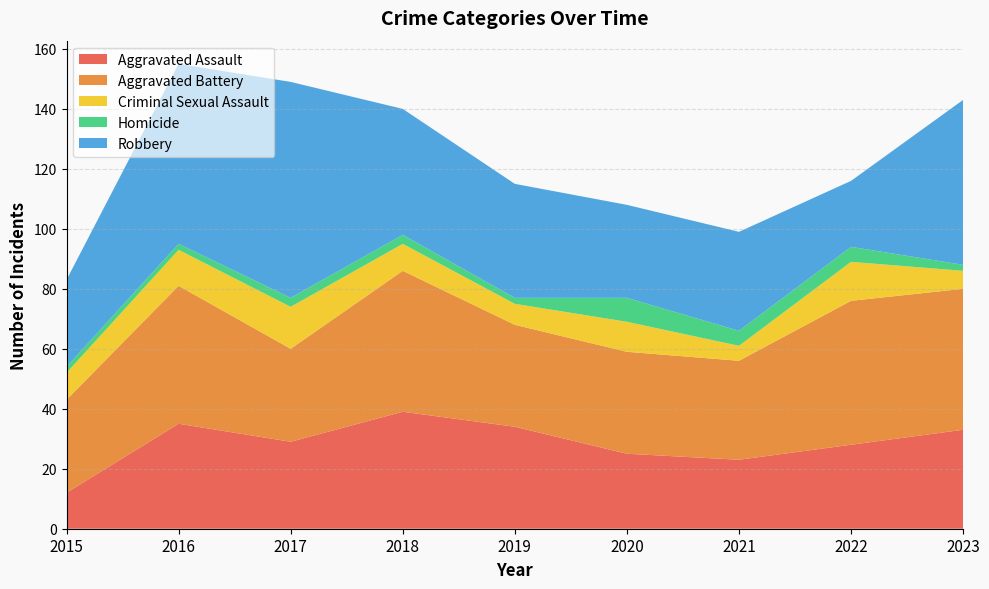

Reading right to left, list all the values displayed in this chart.

Aggravated Assault: 2023=33	2022=28	2021=23	2020=25	2019=34	2018=39	2017=29	2016=35	2015=12
Aggravated Battery: 2023=47	2022=48	2021=33	2020=34	2019=34	2018=47	2017=31	2016=46	2015=31
Criminal Sexual Assault: 2023=6	2022=13	2021=5	2020=10	2019=7	2018=9	2017=14	2016=12	2015=9
Homicide: 2023=2	2022=5	2021=5	2020=8	2019=2	2018=3	2017=3	2016=2	2015=2
Robbery: 2023=55	2022=22	2021=33	2020=31	2019=38	2018=42	2017=72	2016=60	2015=29